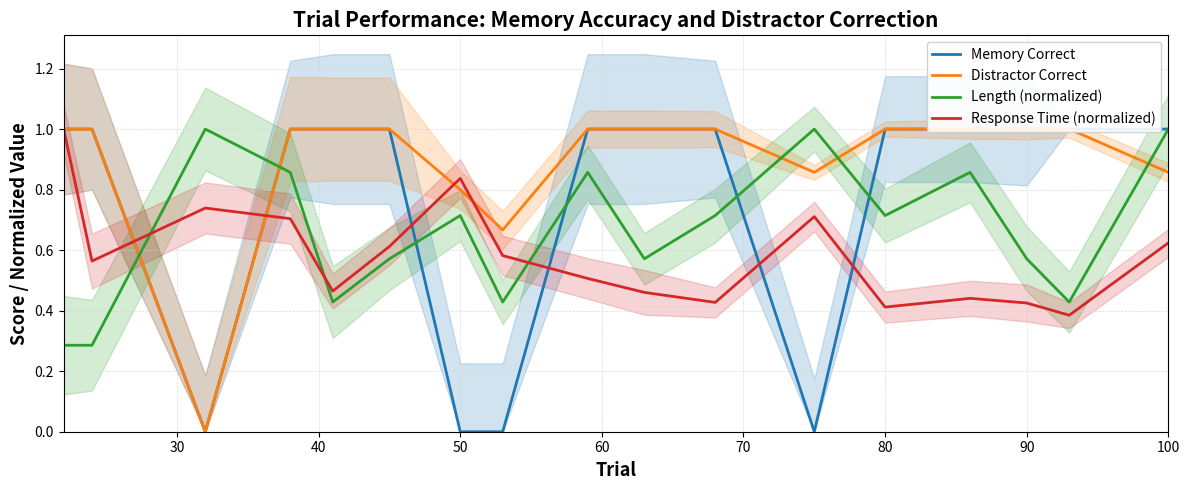

List the series in order of their overall mean, highest first.

Distractor Correct, Memory Correct, Length (normalized), Response Time (normalized)